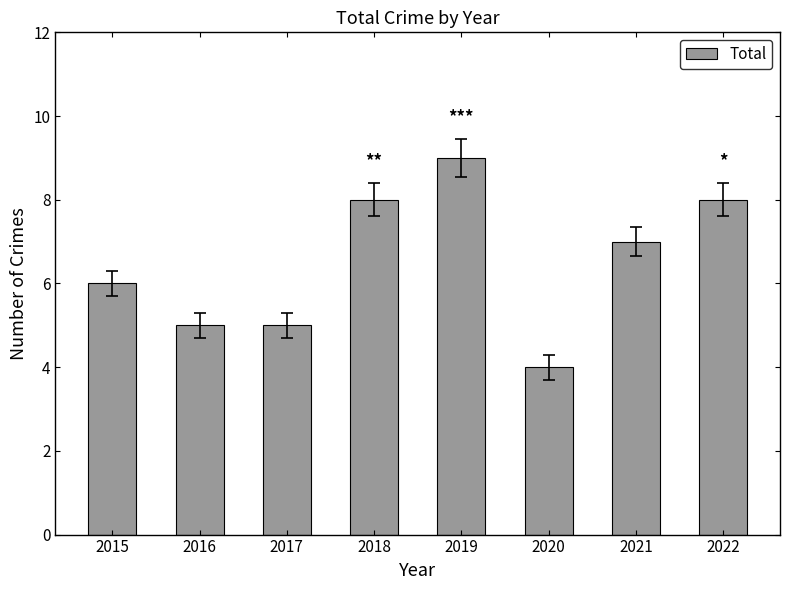

Reading right to left, list all the values displayed in this chart.

8	7	4	9	8	5	5	6